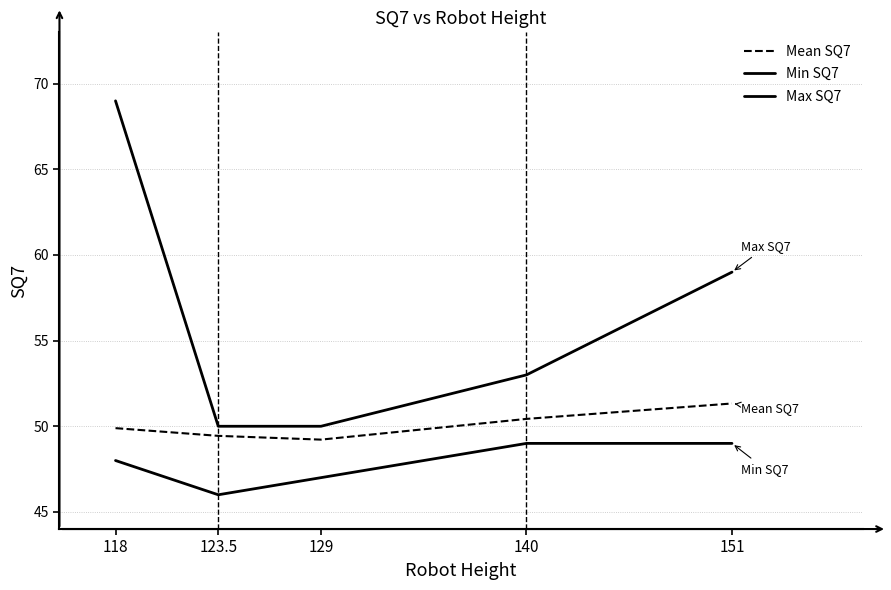

How many lines are shown in the chart?

3